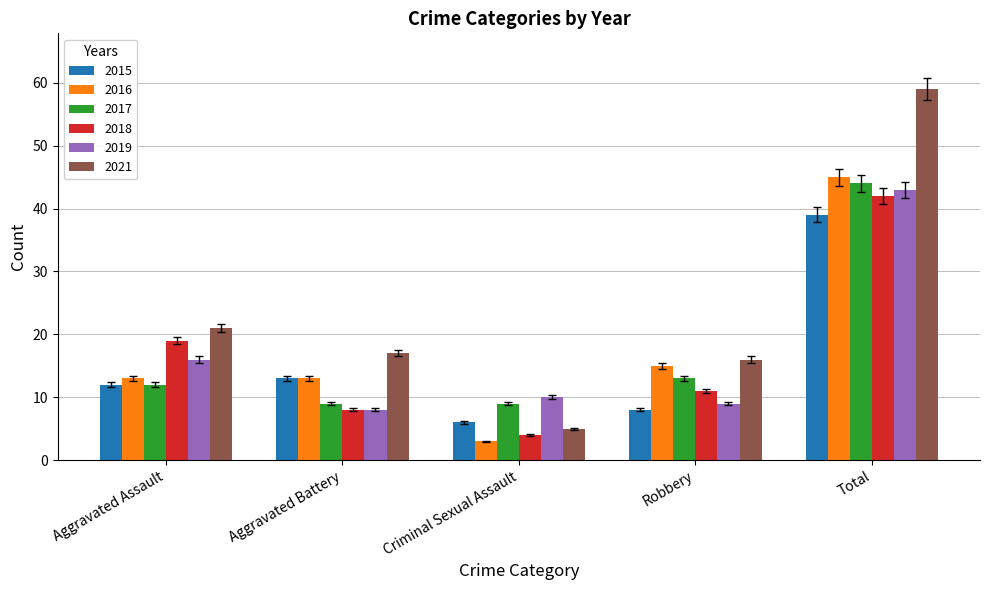

Where is 2015 nearest to the value 22?

Aggravated Battery